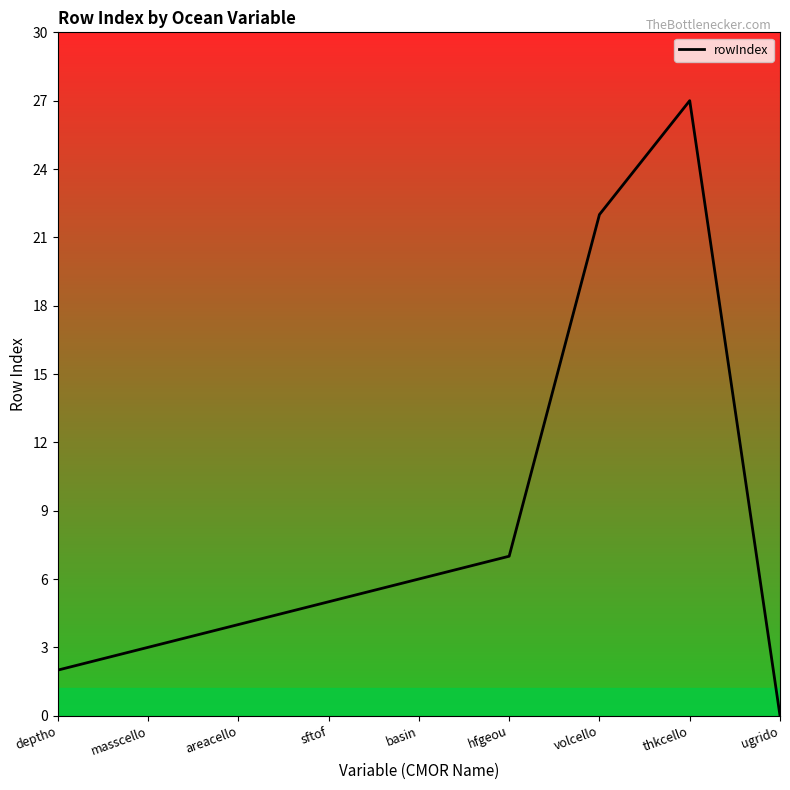

The value at hfgeou is 4. True or false?

False